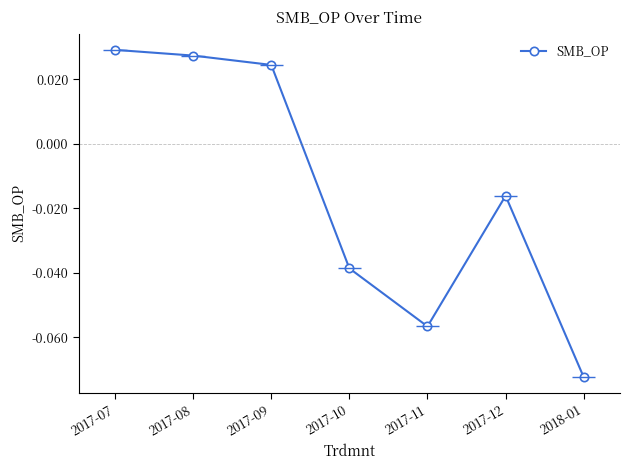

What is the minimum value shown in the chart?

-0.1